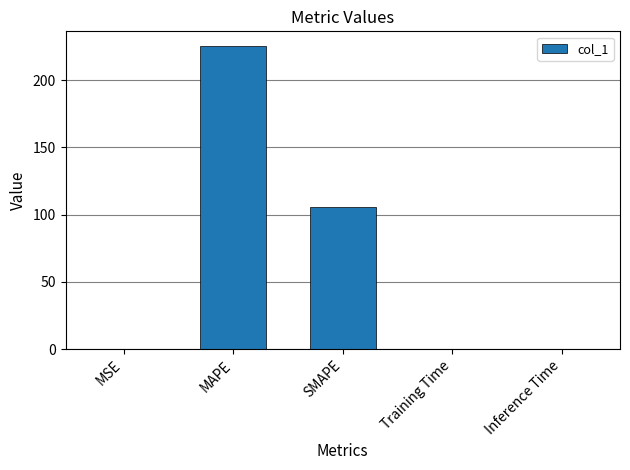

At which category does the chart reach its peak across all series?

MAPE